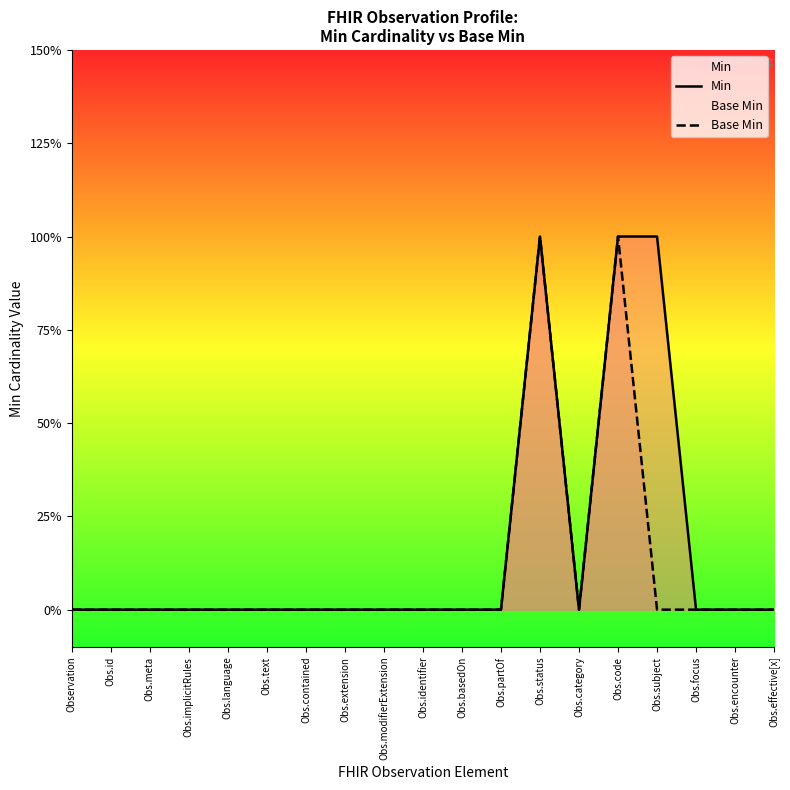

The value of Base Min at Obs.contained is 0. True or false?

False